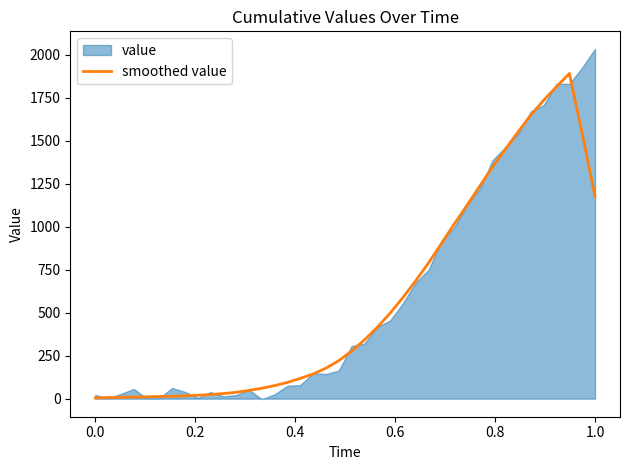

True or false: the data has more than 0 interior local peaks.

True